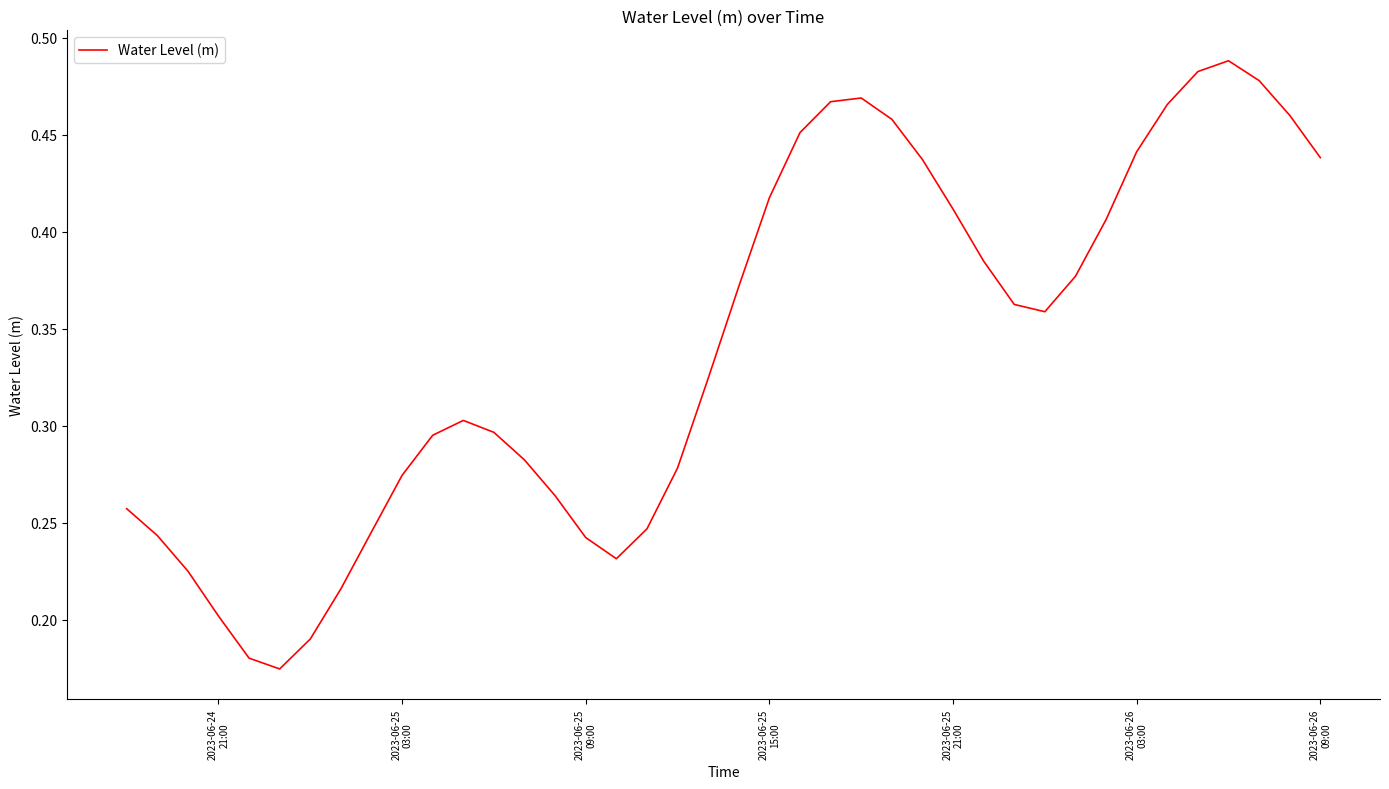

True or false: the data has more than 2 interior local peaks.

True